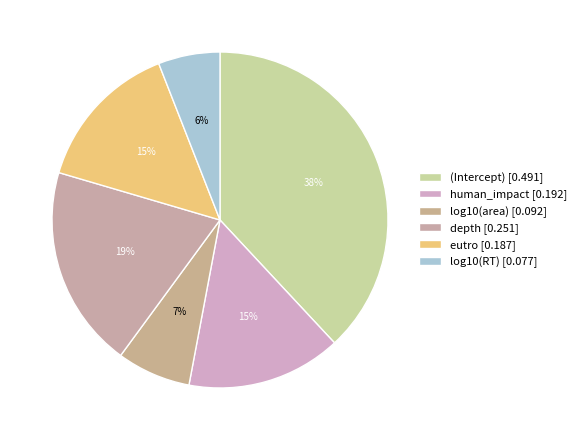

Which category has the biggest portion of the pie?

(Intercept)